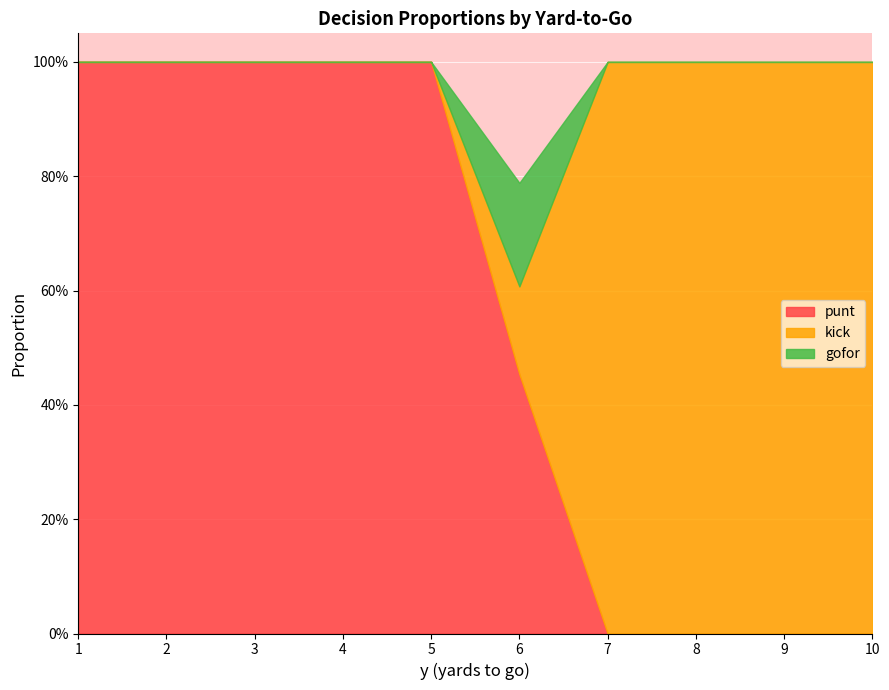

True or false: kick has a value of 0.0 at 2.

True